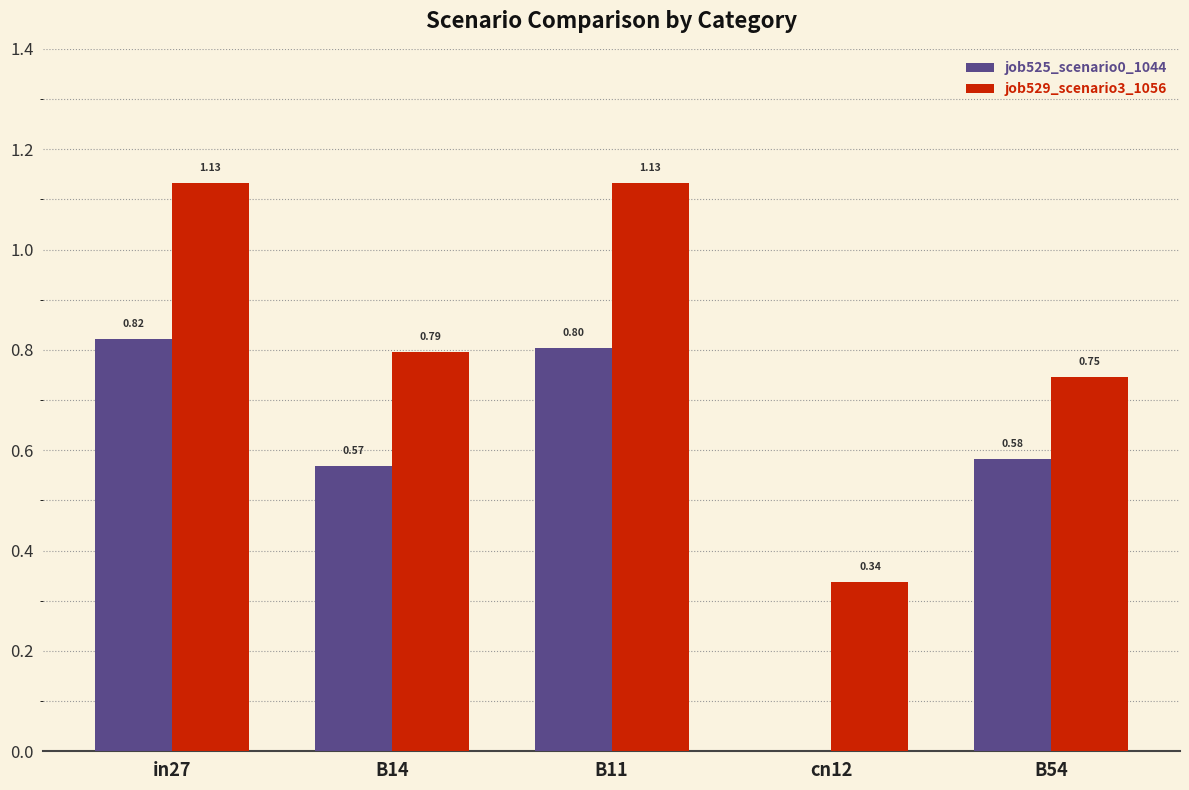

At which category is the sum across all series the highest?

in27